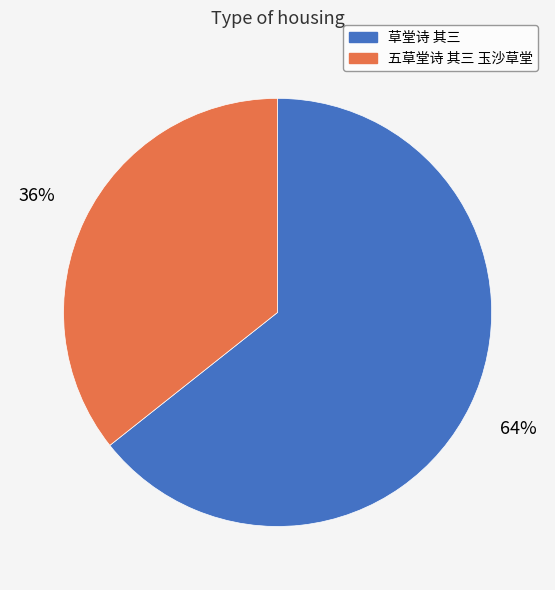

To the nearest percent, what portion does 草堂诗 其三 represent?

64%